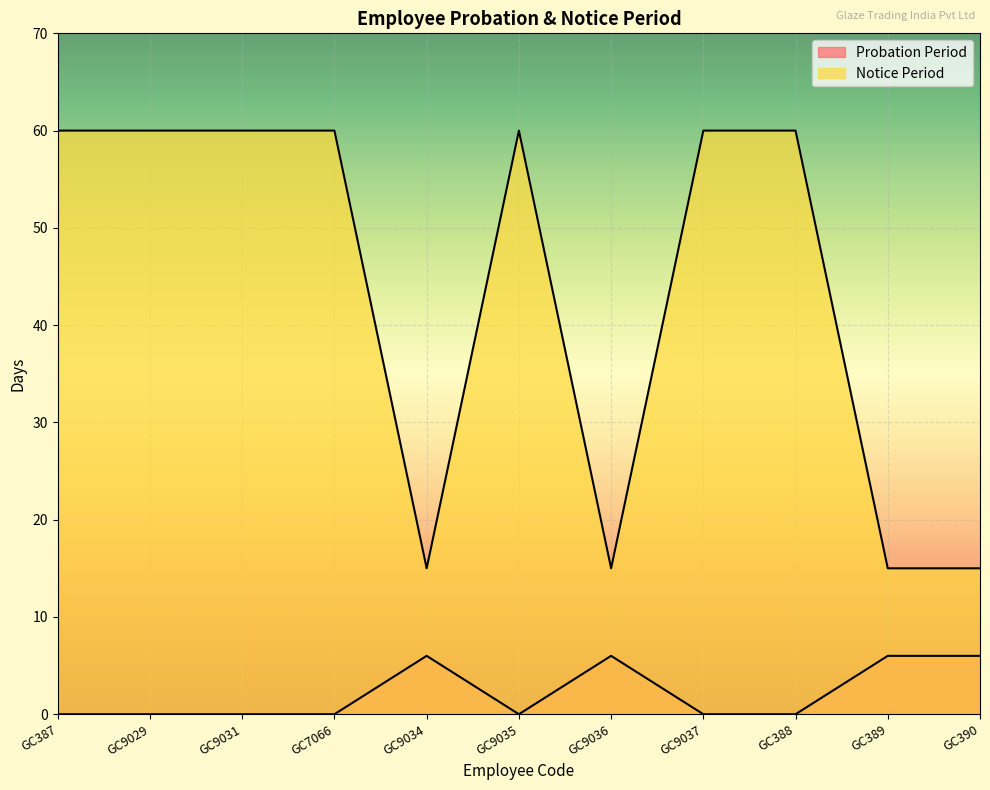

What is the sum of all Notice Period values?

480